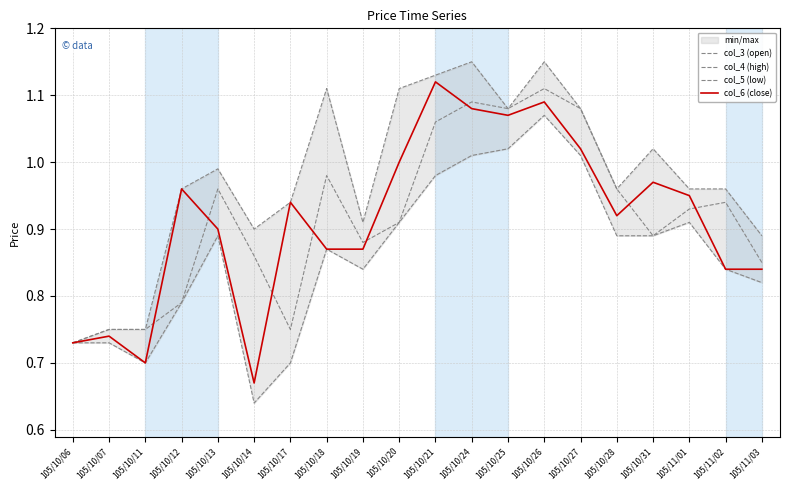

Between 105/10/21 and 105/10/27, which series saw the biggest shift?

col_6 (close)